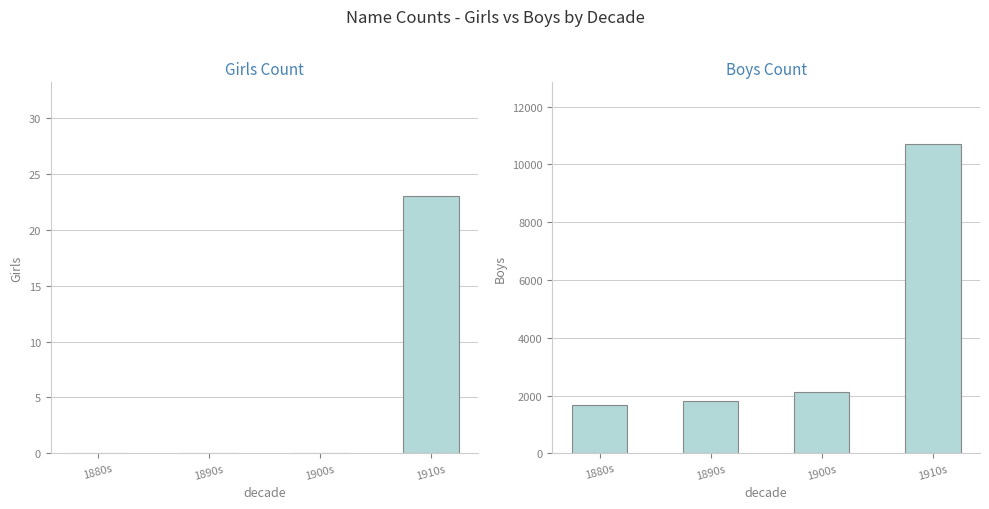

Are the bars horizontal?

No